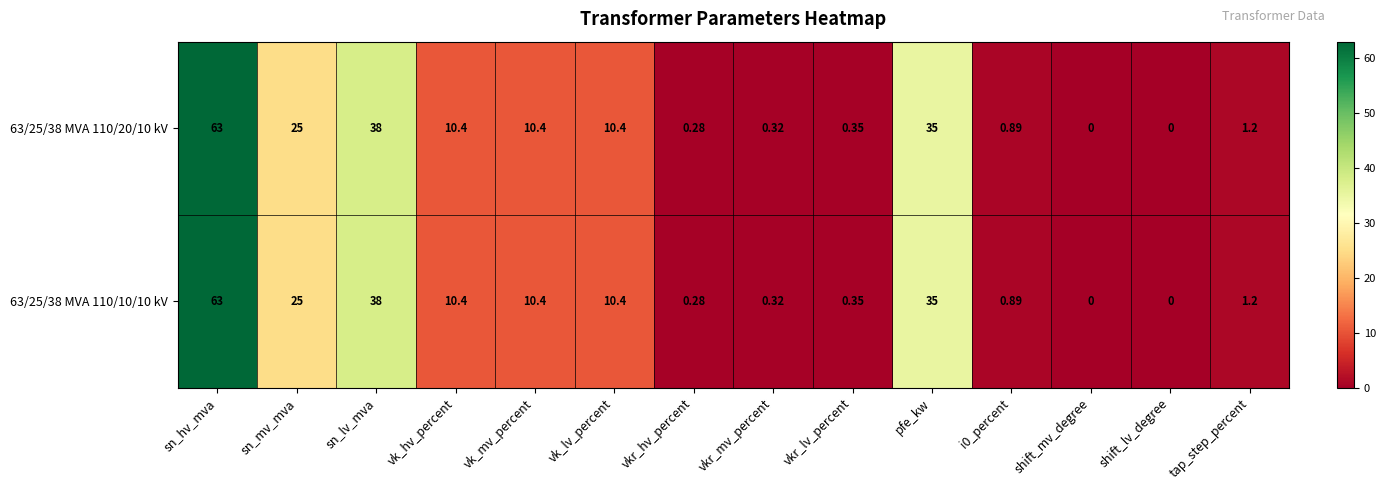

Is the value of 63/25/38 MVA 110/20/10 kV at i0_percent greater than the value of 63/25/38 MVA 110/10/10 kV at vkr_lv_percent?

Yes